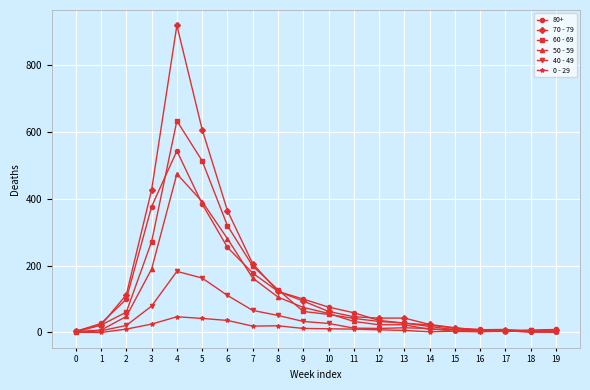

What are all the series names shown in the legend?

80+, 70 - 79, 60 - 69, 50 - 59, 40 - 49, 0 - 29